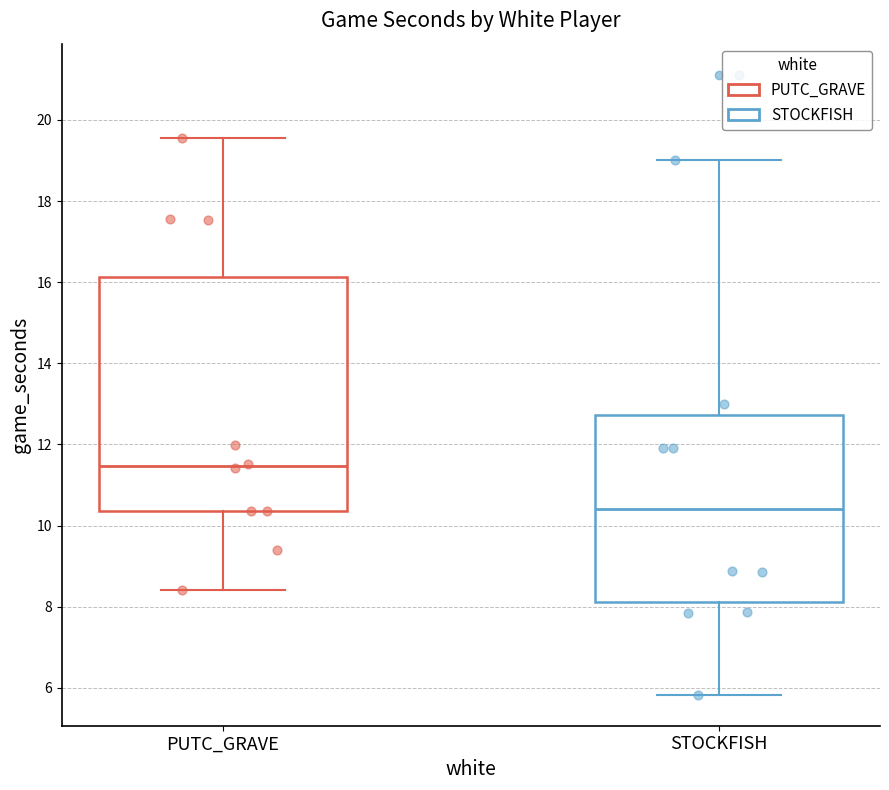

Reading left to right, read every box against the y-axis: the position of its median line, the range the box covers, and the ends of its whiskers. The values are not printed on the chart, so give them approximately, as read against the axis.

PUTC_GRAVE: median 11.4, box 10.4 to 16.2, whiskers 8.4 to 19.6
STOCKFISH: median 10.4, box 8.2 to 12.8, whiskers 5.8 to 19.0